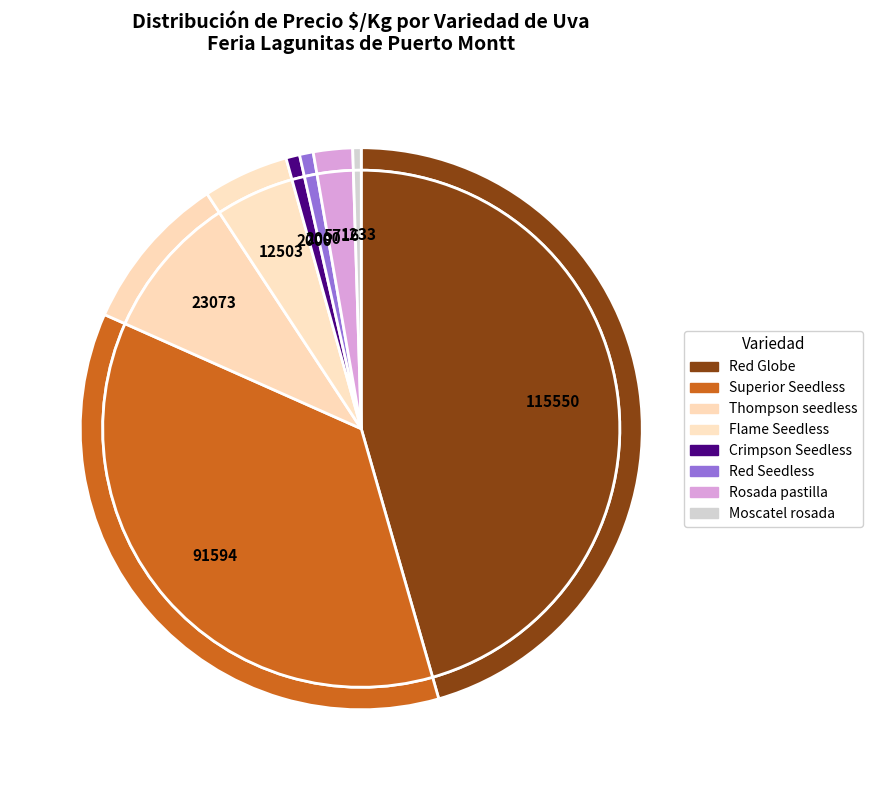

Is there any slice that represents more than half of the pie?

No